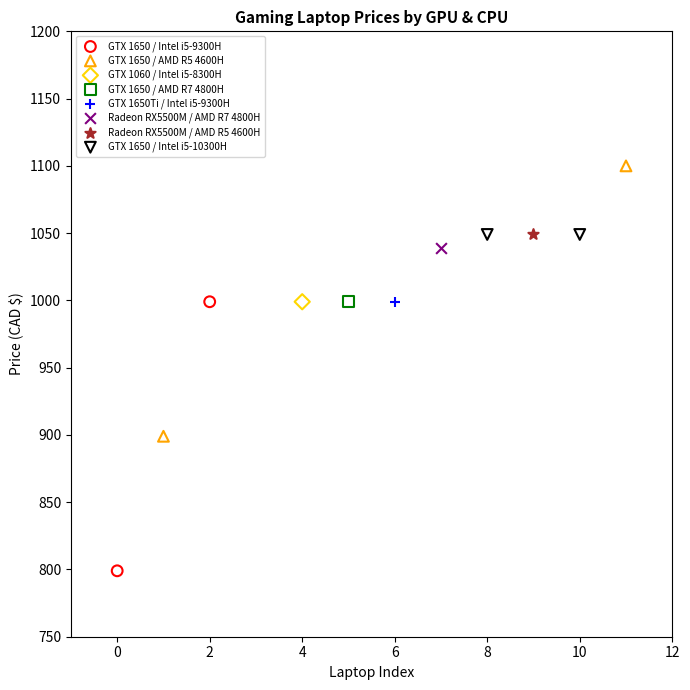

Which series contains the lowest Y value?

GTX 1650 / Intel i5-9300H